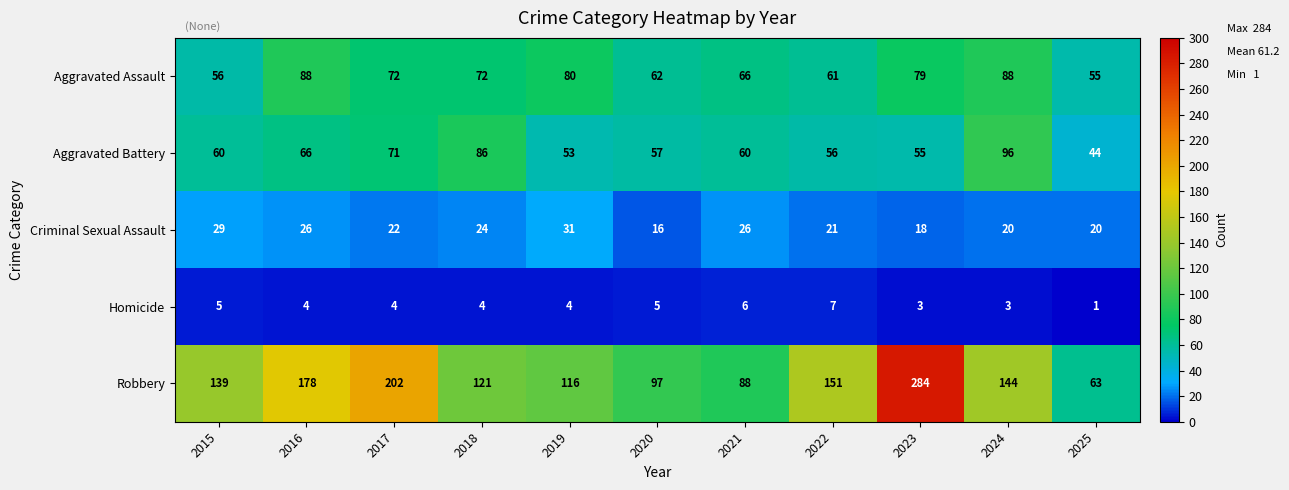

At which label is Aggravated Battery closest to 70?

2017